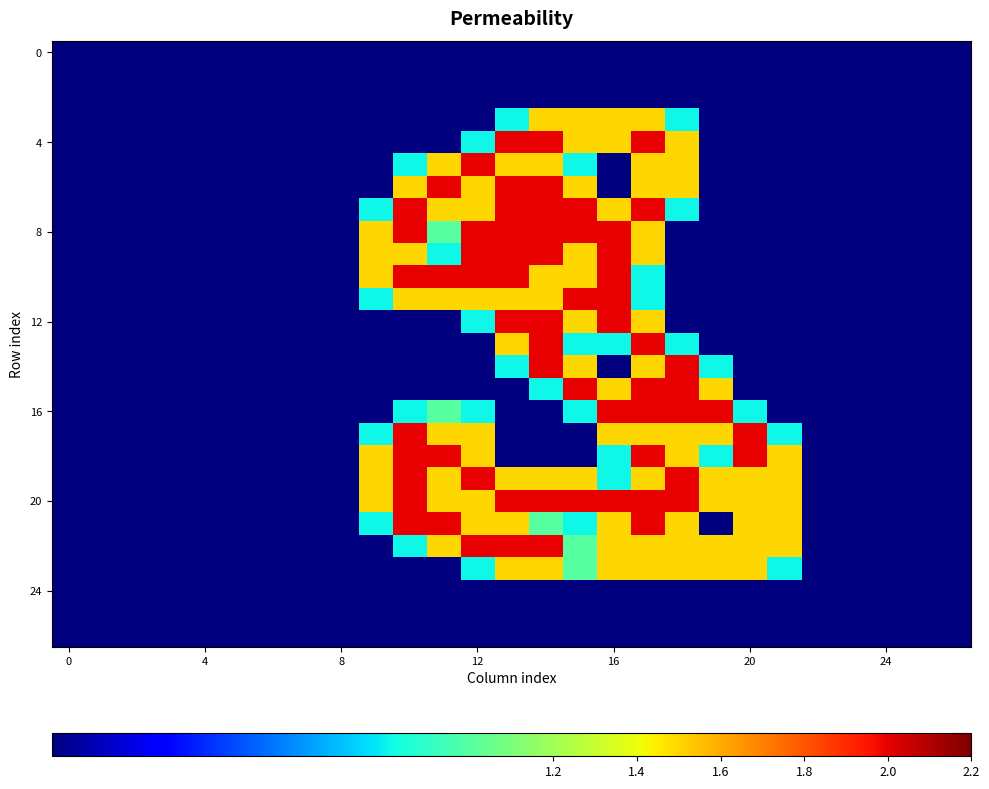

At how many categories does at least one series exceed 0?

13